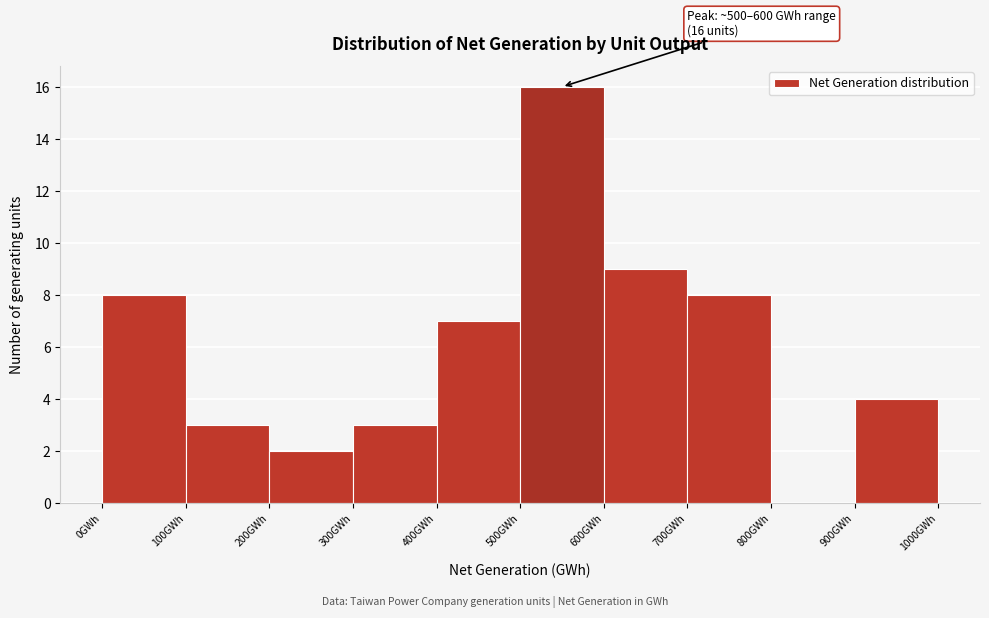

Which range on the x-axis has the tallest bar?

500 to 600